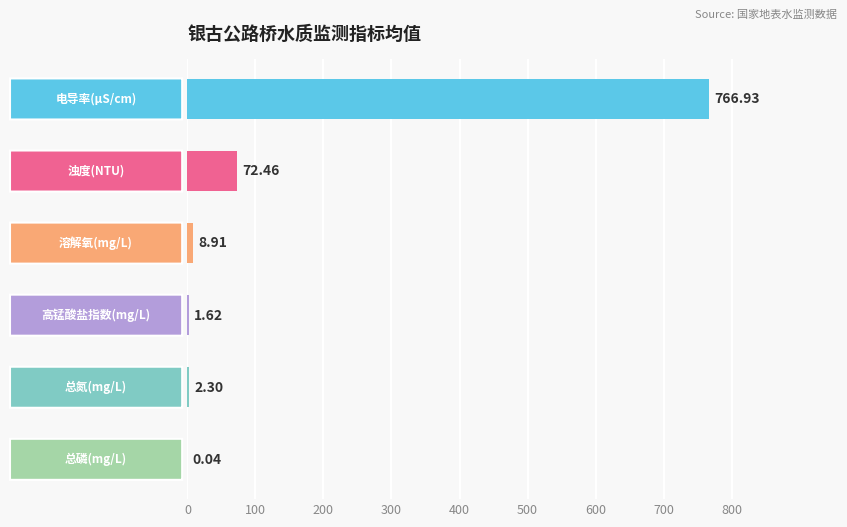

How many distinct data groups are displayed?

6